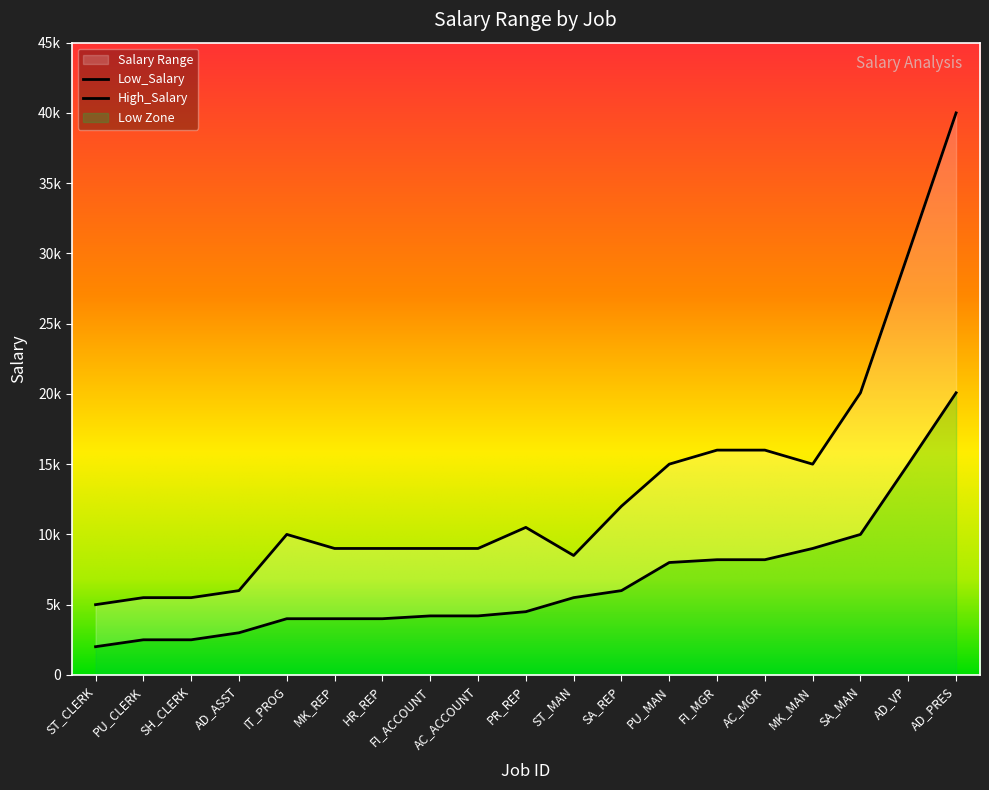

Is it true that Low_Salary equals 2500 at SH_CLERK?

True